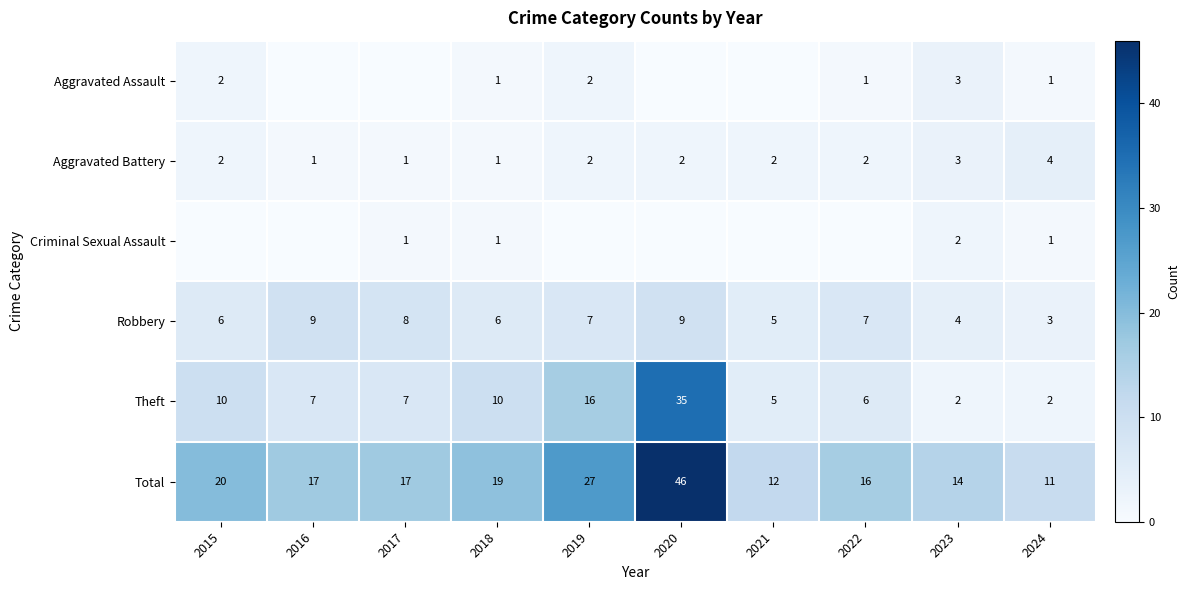

How many Robbery values are between 5 and 8?

6